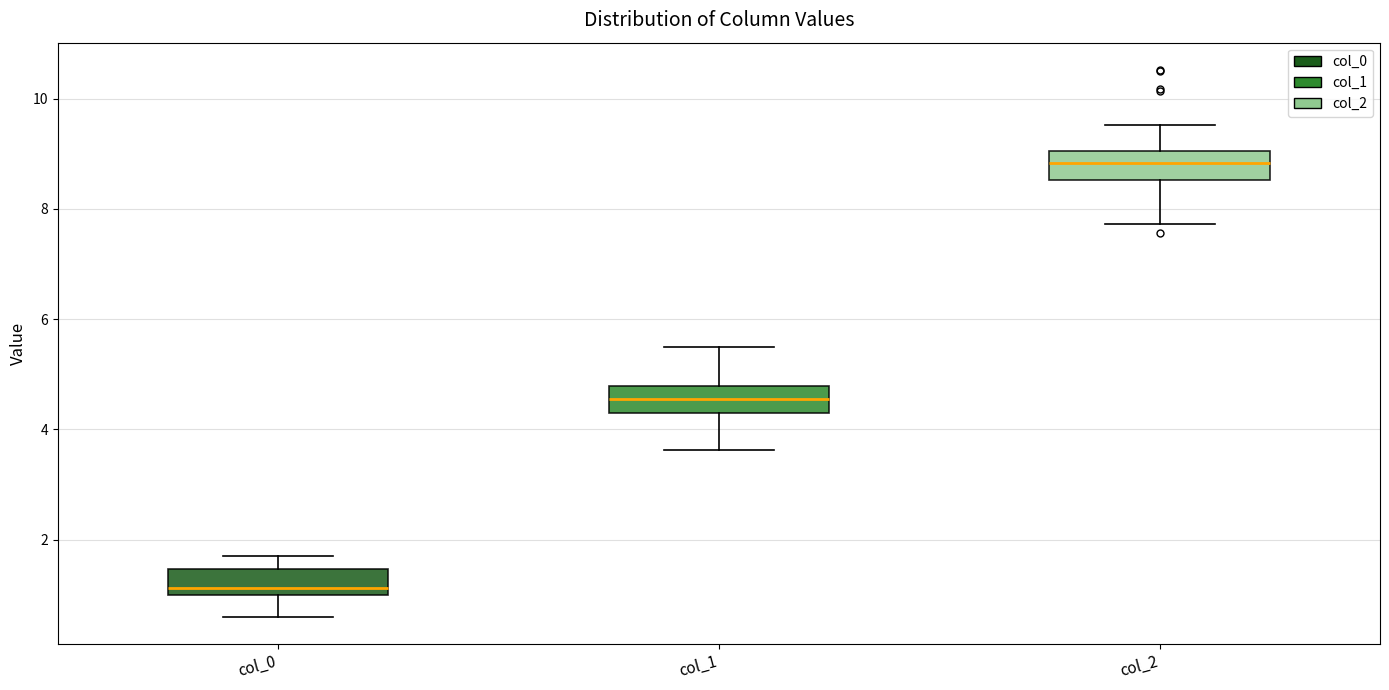

Which box's median line is the highest?

col_2